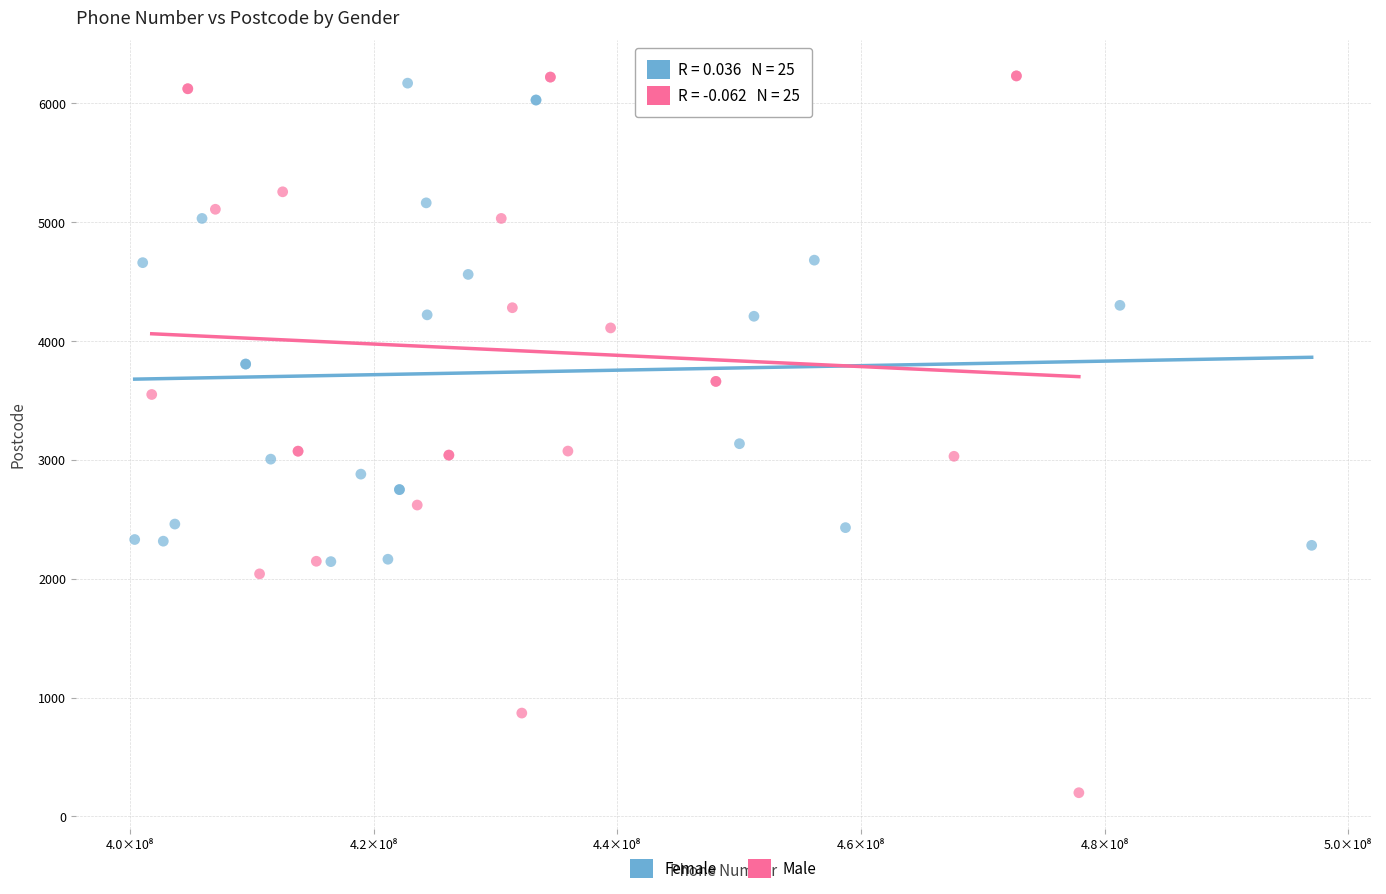

Which series reaches the minimum Y coordinate?

Male